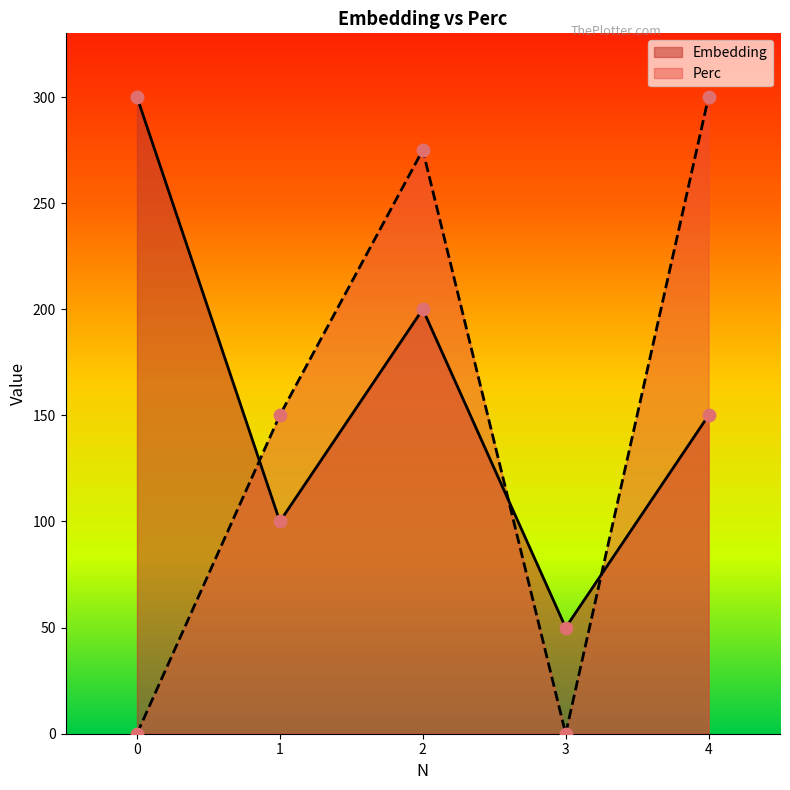

Is the value of Embedding at 1 greater than the value of Perc at 1?

No